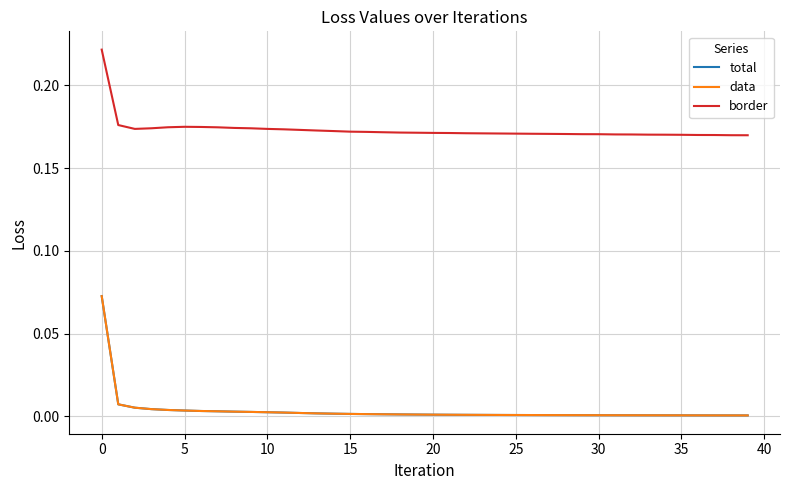

Does the chart have visible grid lines?

Yes